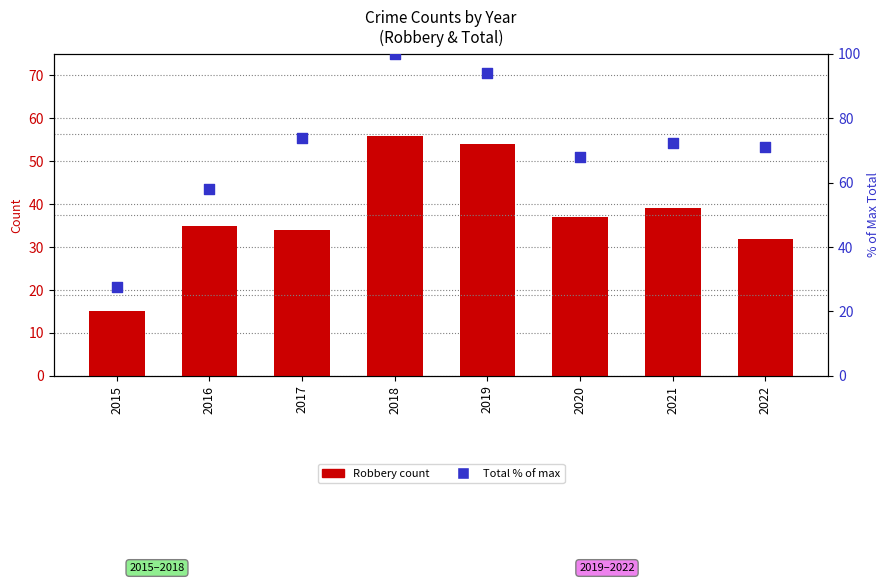

What is the total value across all series at 2020?

105.1